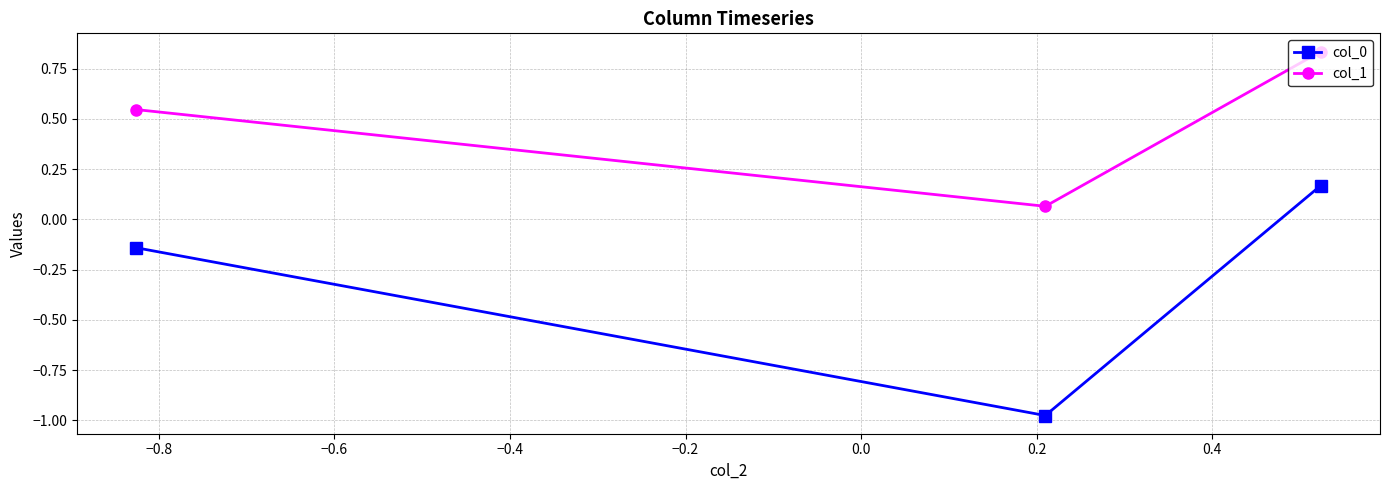

Which series has the largest total across all categories?

col_1